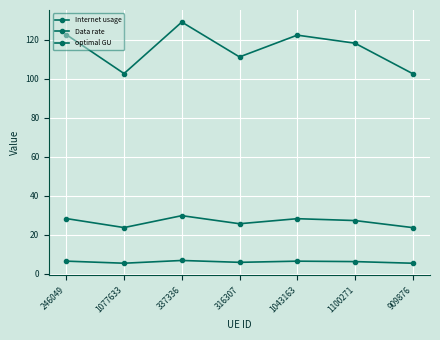

What is the highest value of the Internet usage series?

129.1